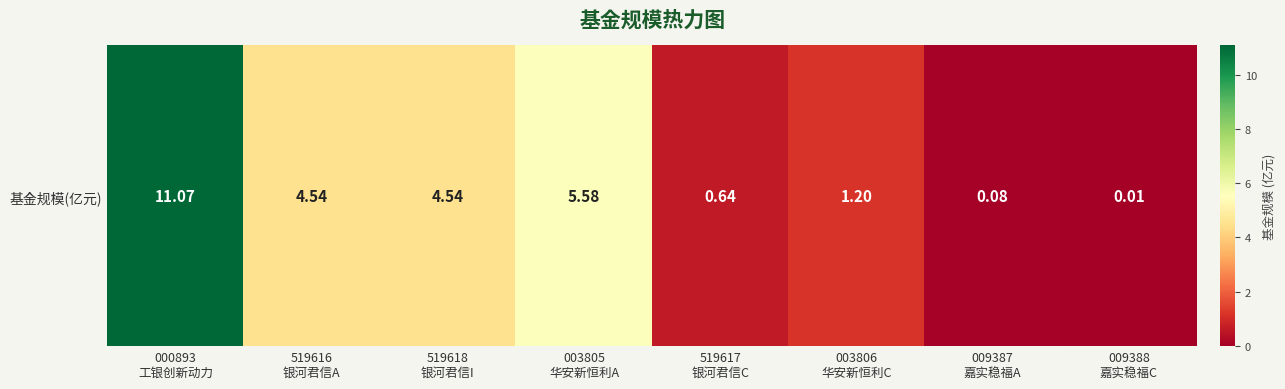

Reading left to right, transcribe all the data shown in this chart.

11.1	4.5	4.5	5.6	0.6	1.2	0.1	0.0